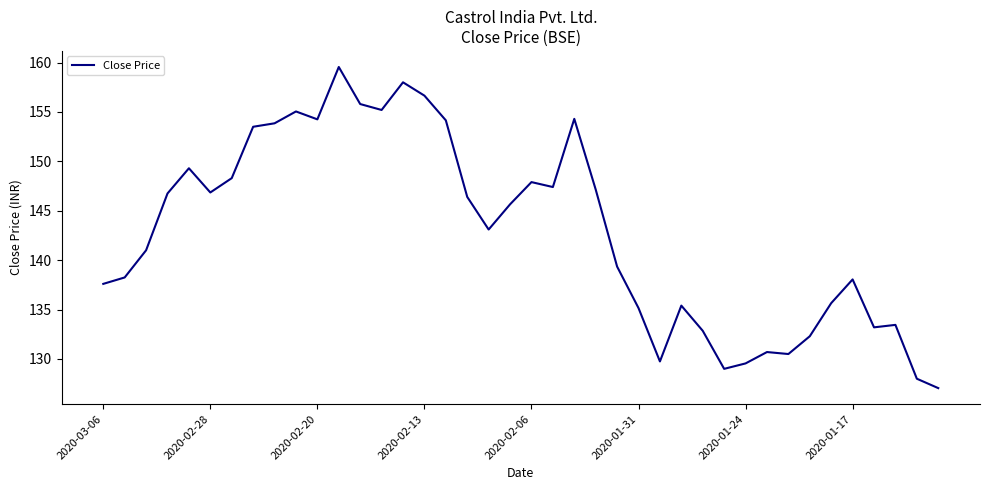

What is the maximum value shown in the chart?

159.6